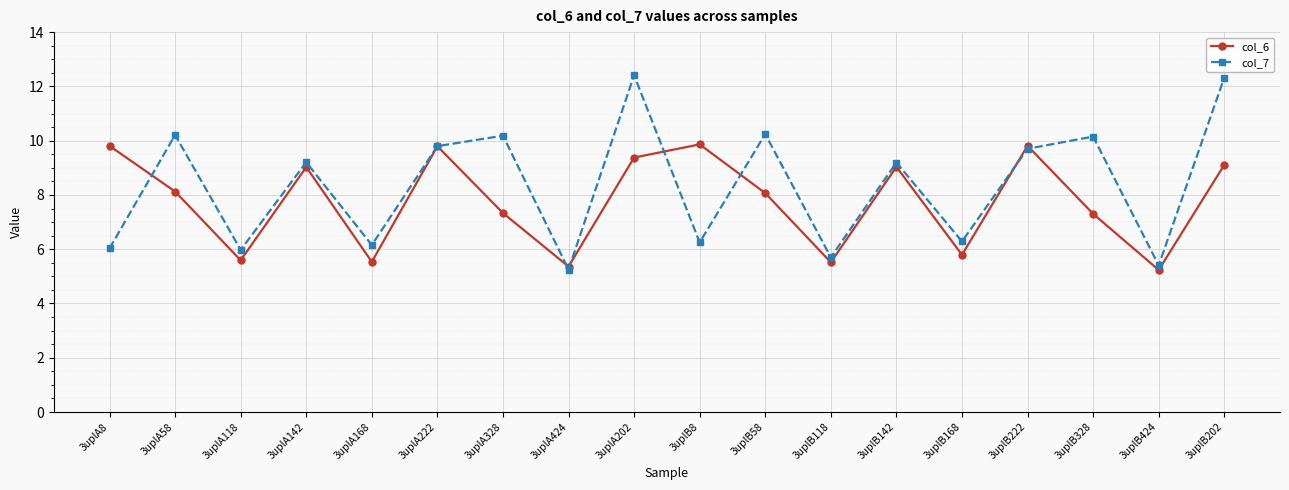

How many data points in col_7 are above 9?

10